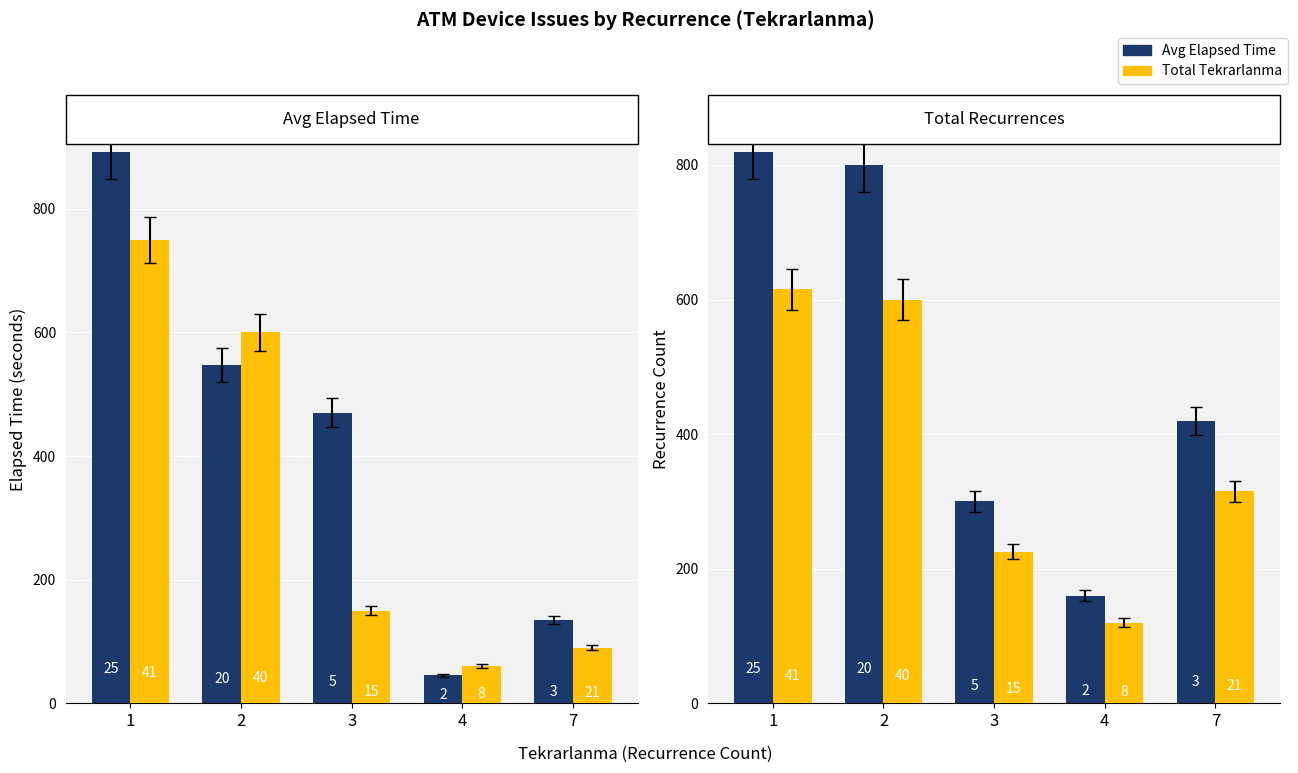

The value of Total Tekrarlanma at 4 is 120. True or false?

True